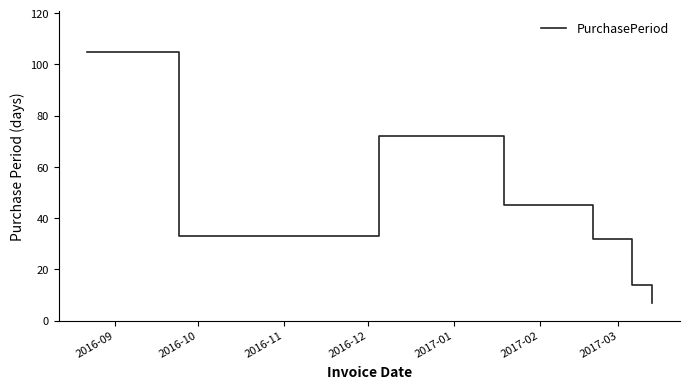

What is the difference between the maximum and minimum values?

98